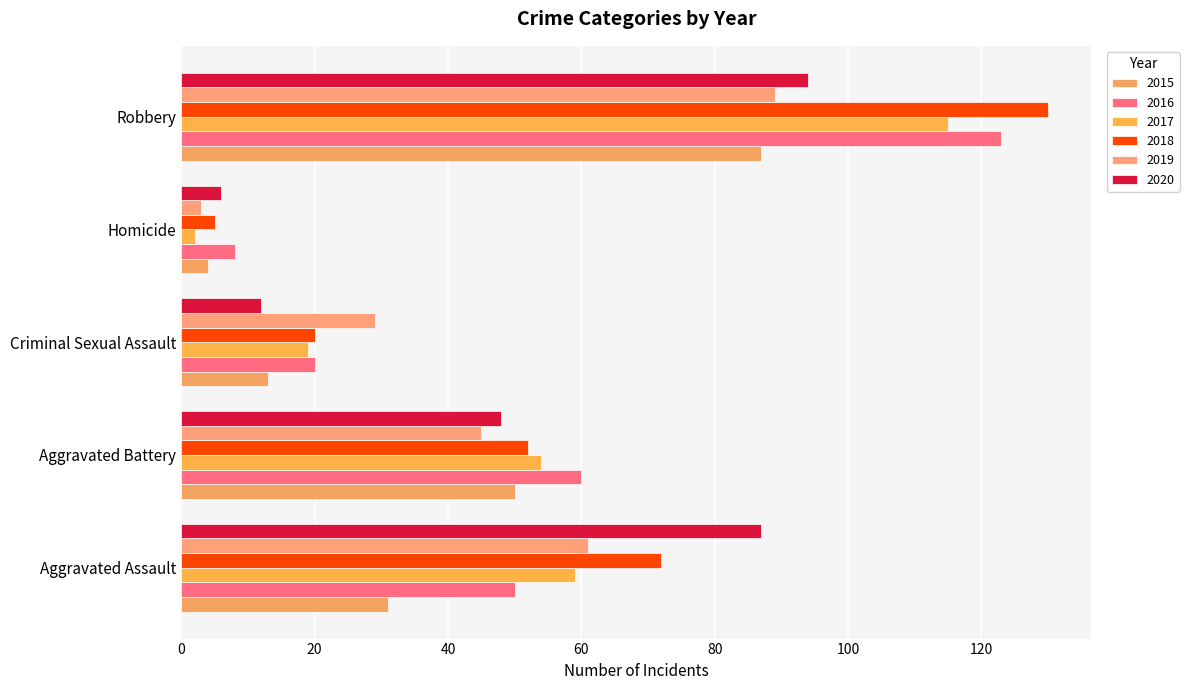

Count the number of data series in this chart.

6